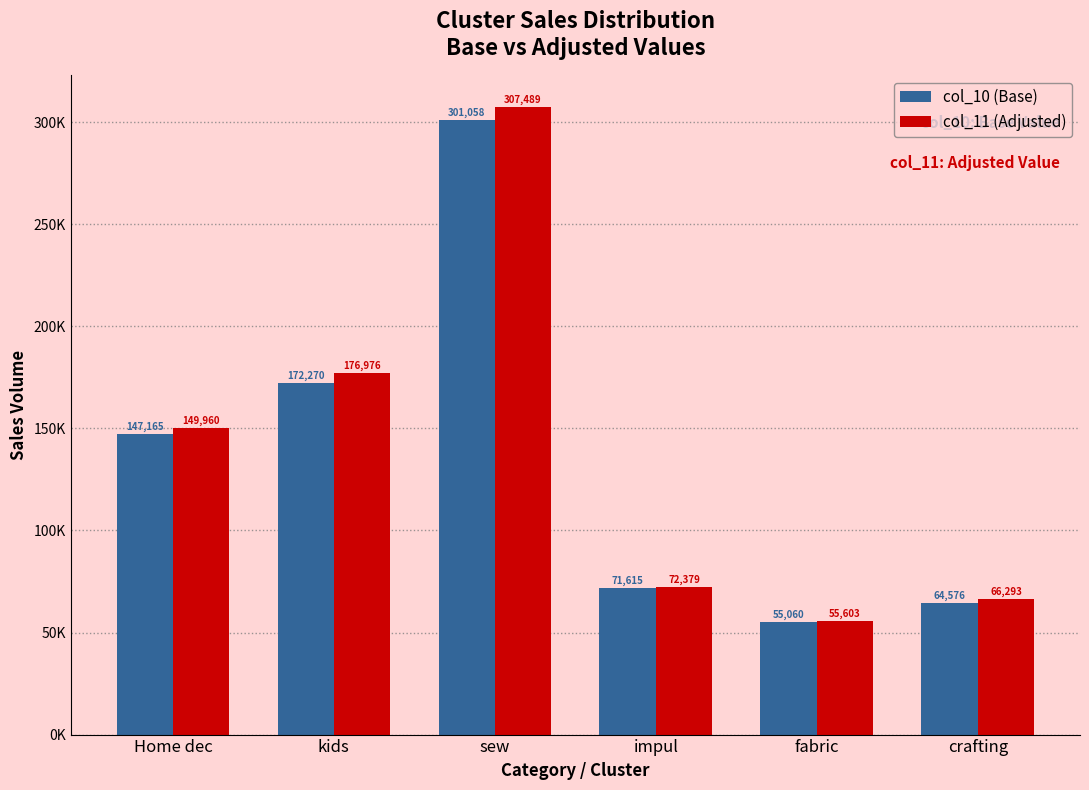

Are the bars grouped side by side (vs. stacked)?

Yes